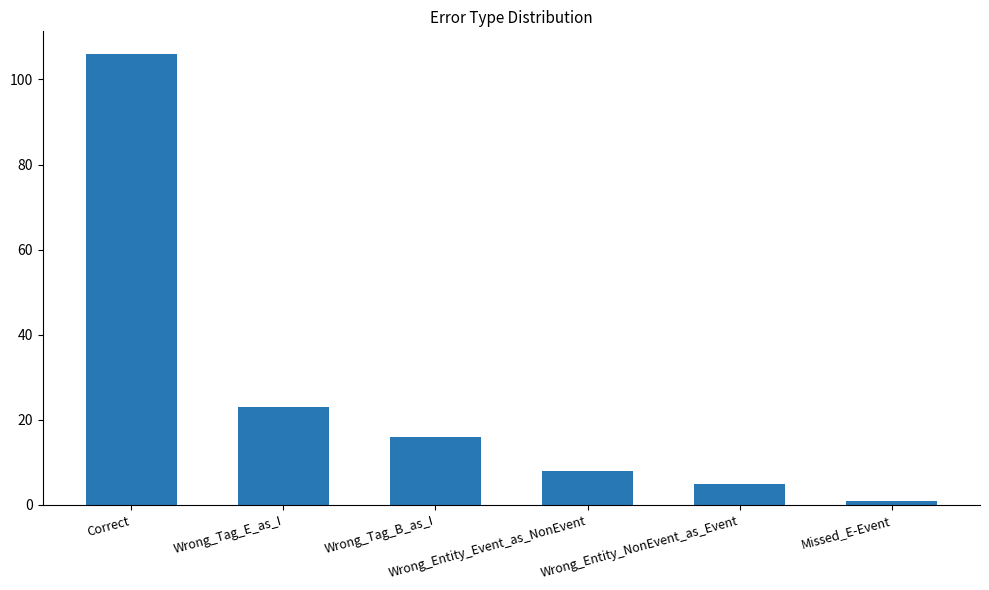

What is the sum of all values?

159